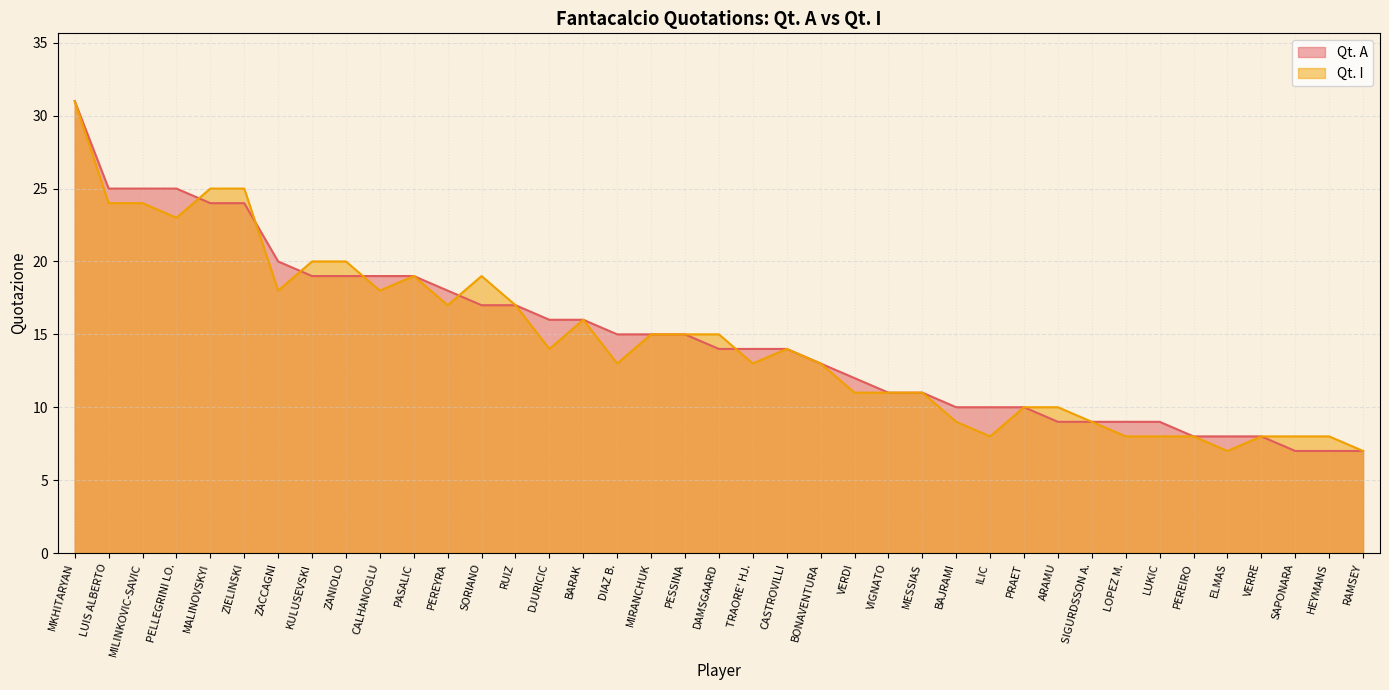

Rank the series at PEREIRO from highest to lowest value.

Qt. A, Qt. I